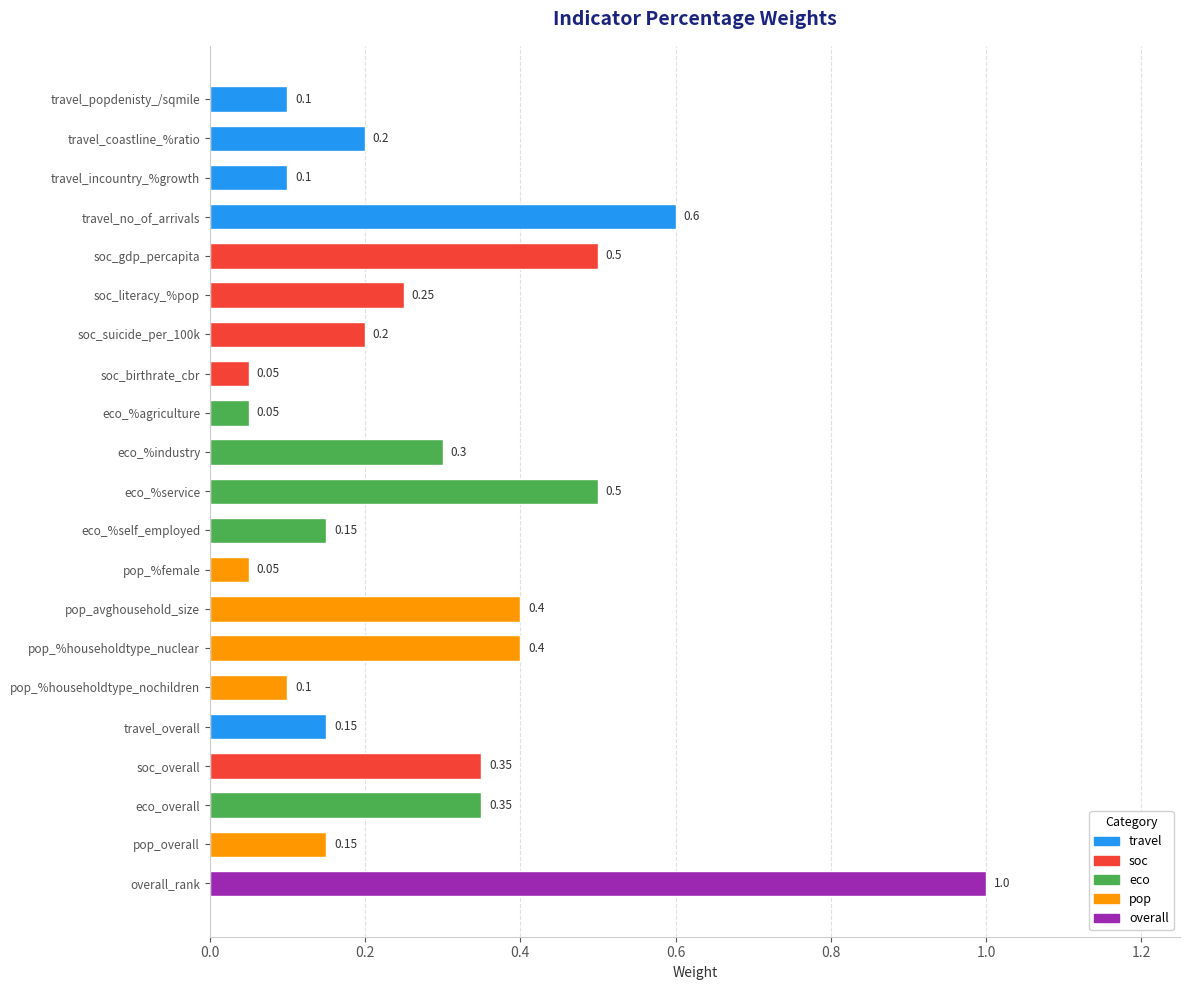

What is the smallest value displayed?

0.1